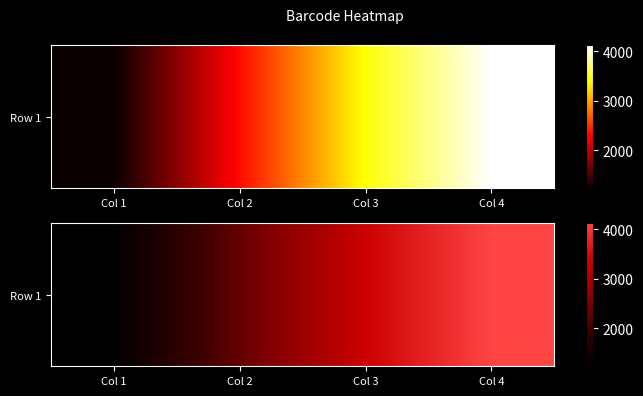

Reading right to left, transcribe all the data shown in this chart.

Col 4=4123	Col 3=3412	Col 2=2341	Col 1=1234